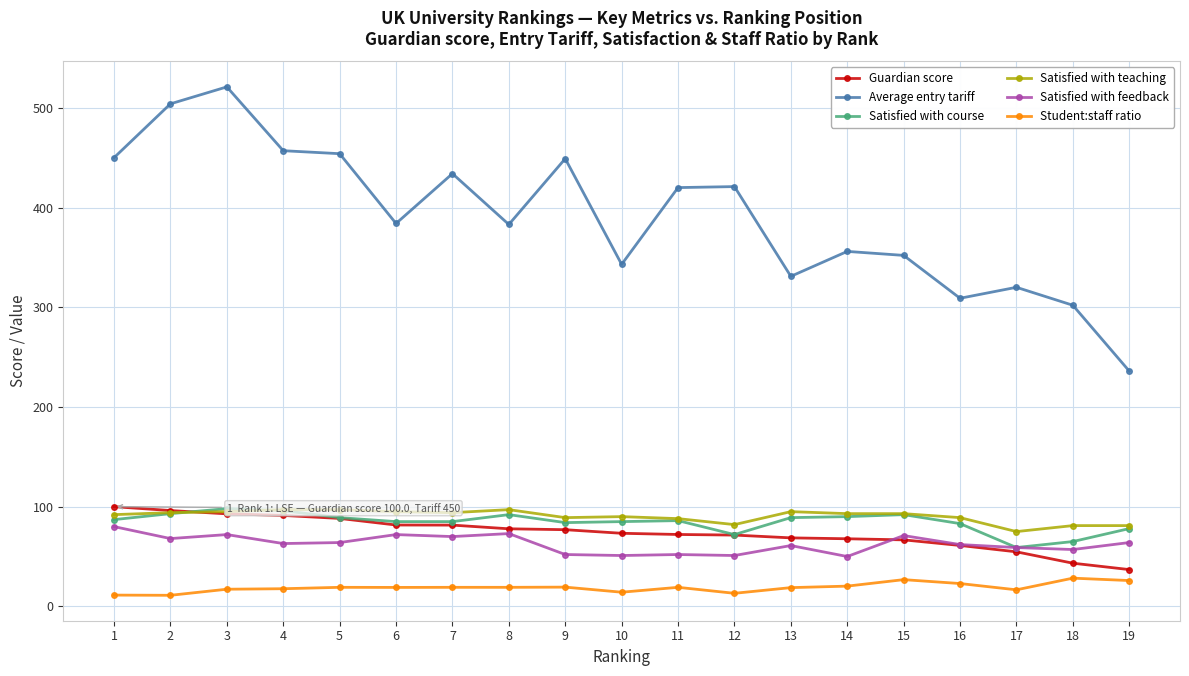

How many values in the Average entry tariff series are below 384?

9